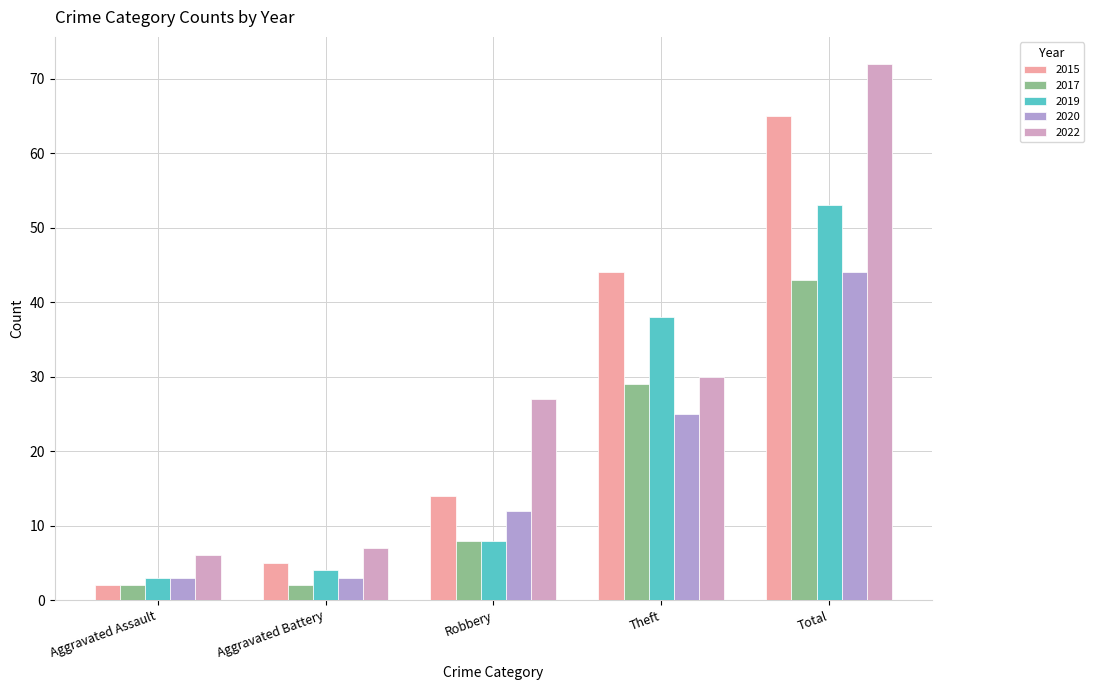

What is the sum of all 2017 values?

84